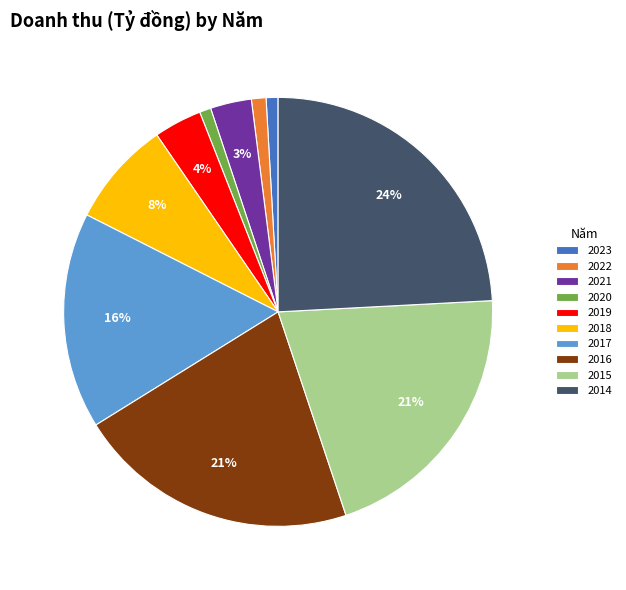

Do 2015 and 2014 together represent more than half of the pie?

No